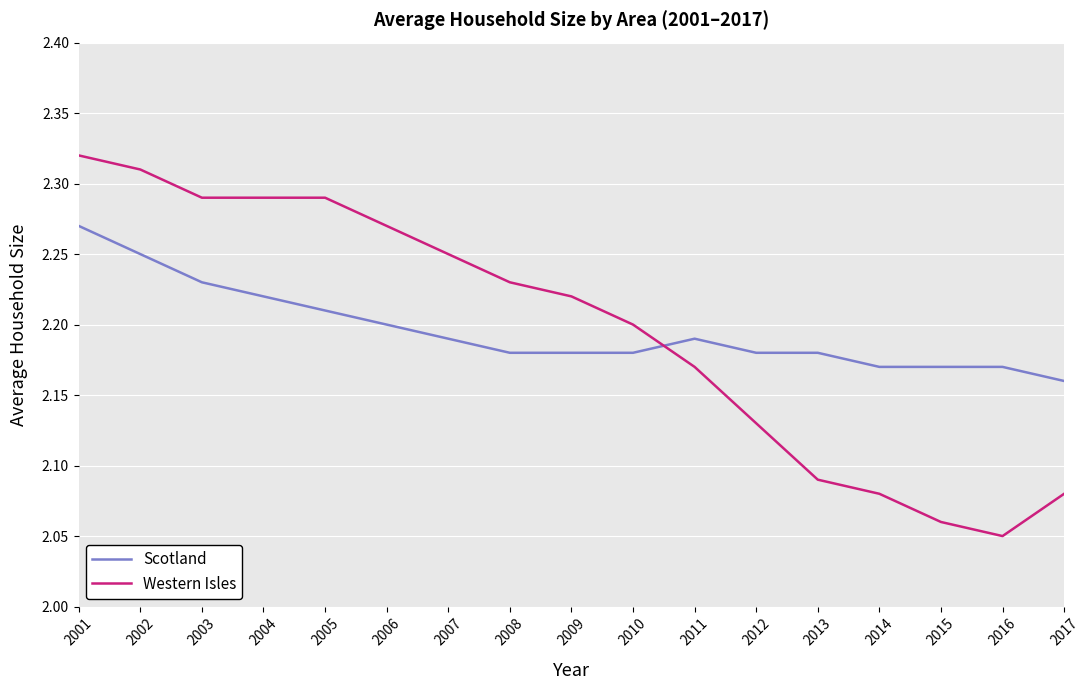

What is the difference between the maximum and minimum values in the Scotland series?

0.1